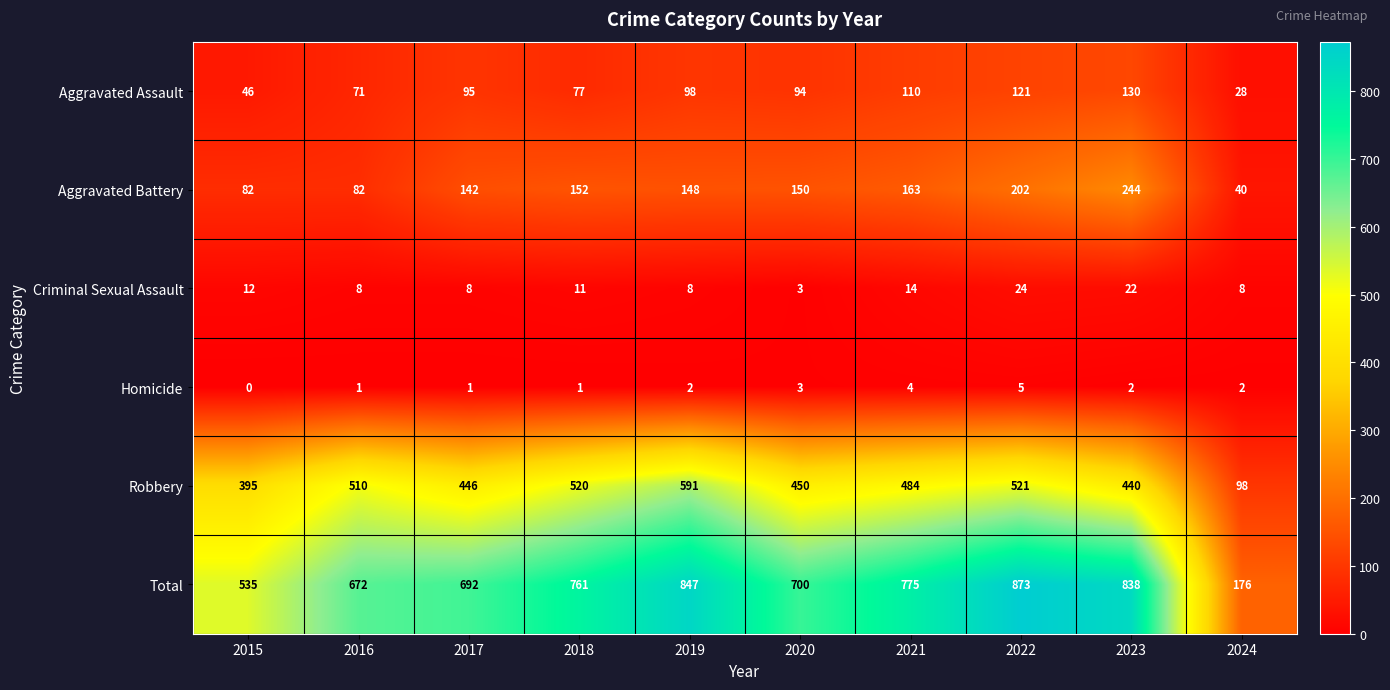

The value of Robbery at 2016 is 510. True or false?

True